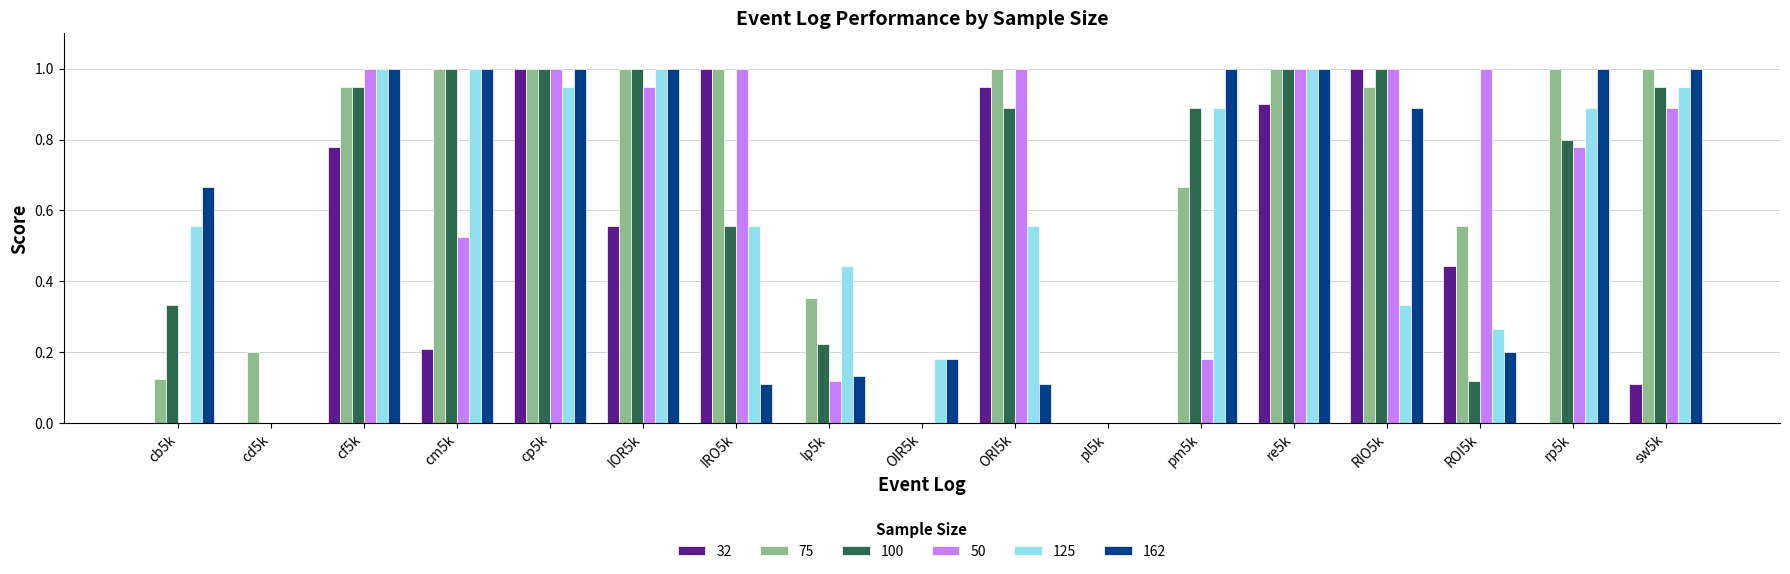

Does the chart contain stacked bars?

No